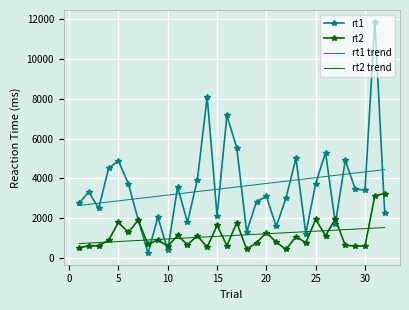

List the series in order of their peak value, highest first.

rt1, rt1 trend, rt2, rt2 trend